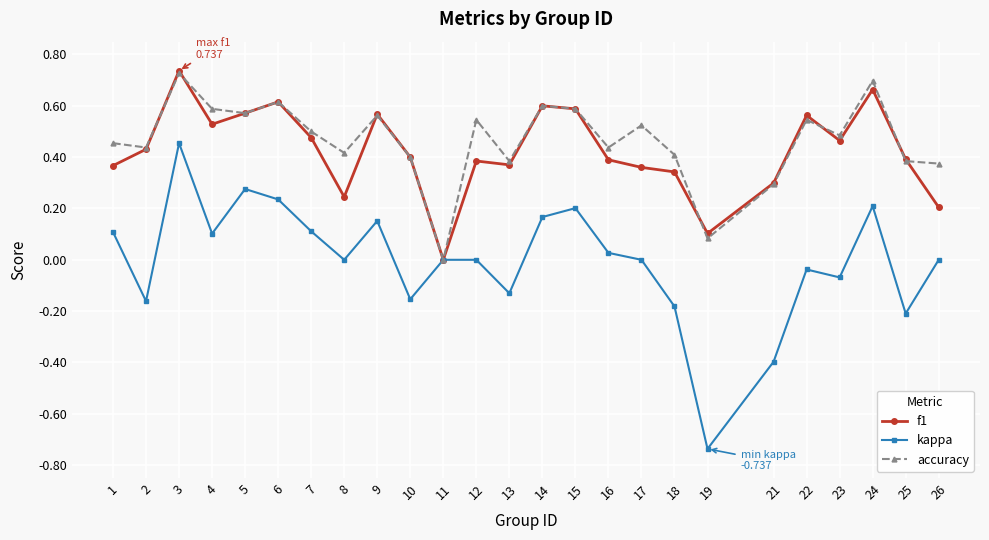

How many interior local valleys does the f1 series have?

6